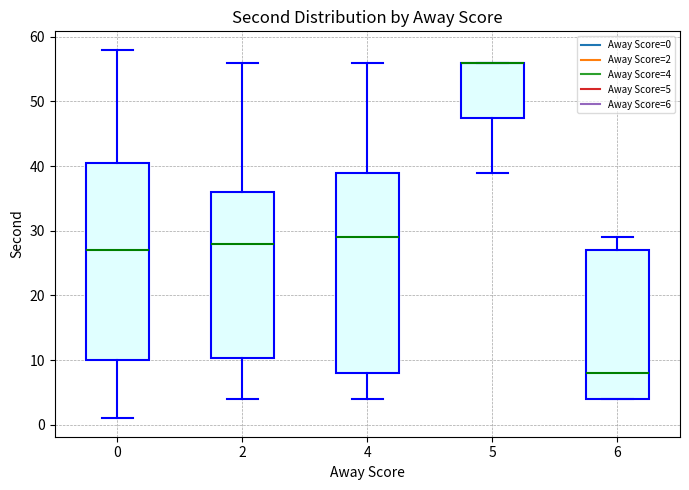

Reading left to right, read every box against the y-axis: the position of its median line, the range the box covers, and the ends of its whiskers. The values are not printed on the chart, so give them approximately, as read against the axis.

0: median 27, box 10 to 41, whiskers 1 to 58
2: median 28, box 10 to 36, whiskers 4 to 56
4: median 29, box 8 to 39, whiskers 4 to 56
5: median 56 (drawn on the box's upper edge), box 48 to 56, whiskers 39 to 56
6: median 8, box 4 to 27, whiskers 4 to 29